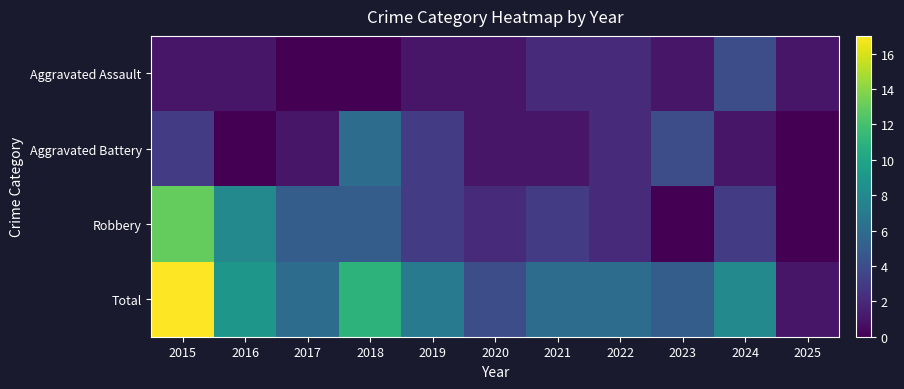

Which label corresponds to the largest value in the chart?

2015